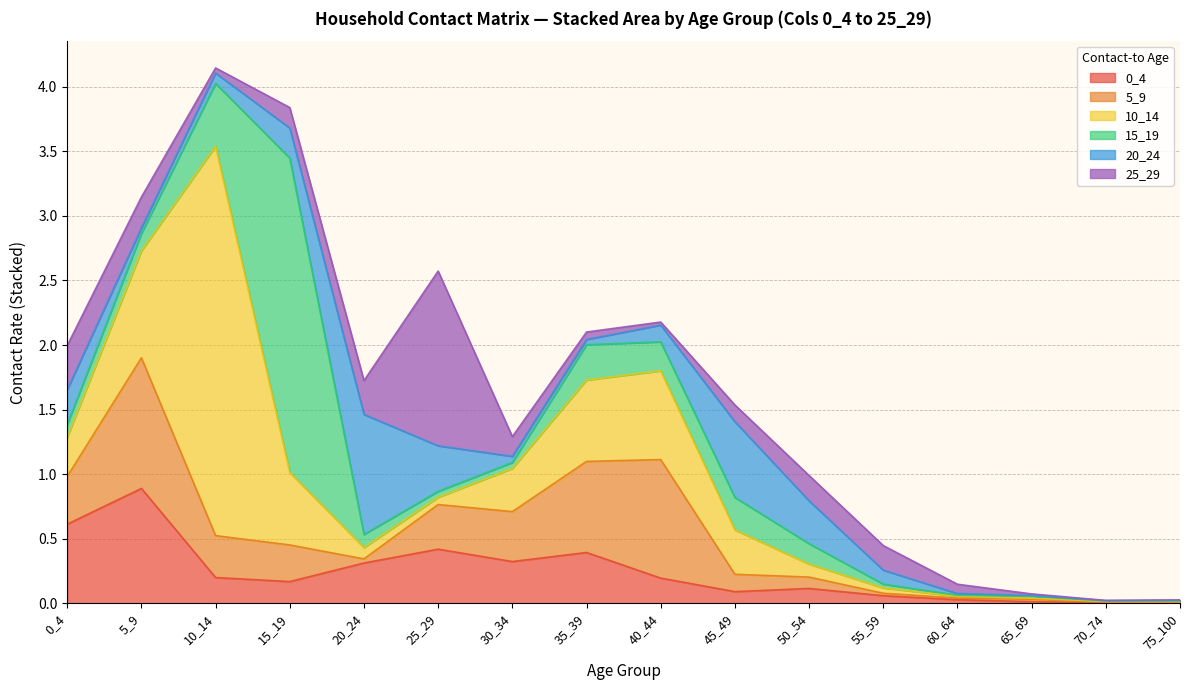

True or false: 5_9 has more than 2 interior local peaks.

True